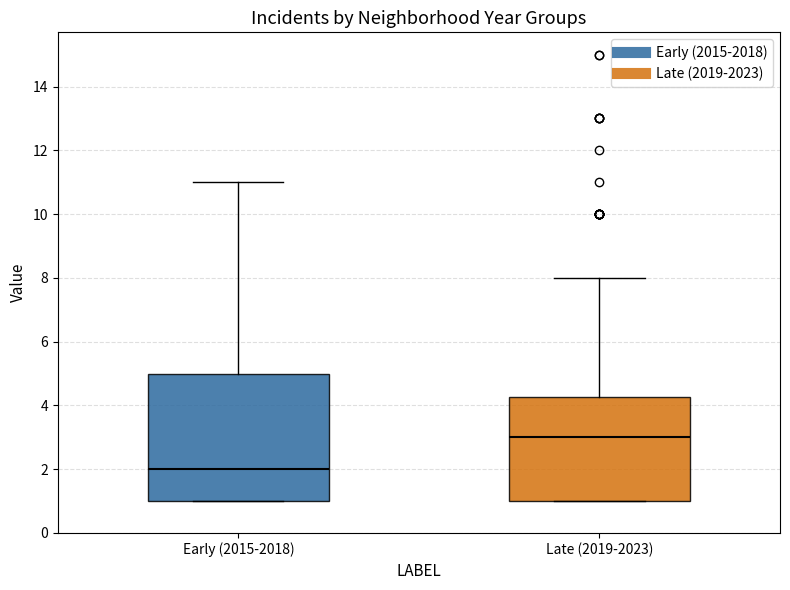

Comparing the boxes themselves (not the whiskers), which one is the tallest?

Early (2015-2018)